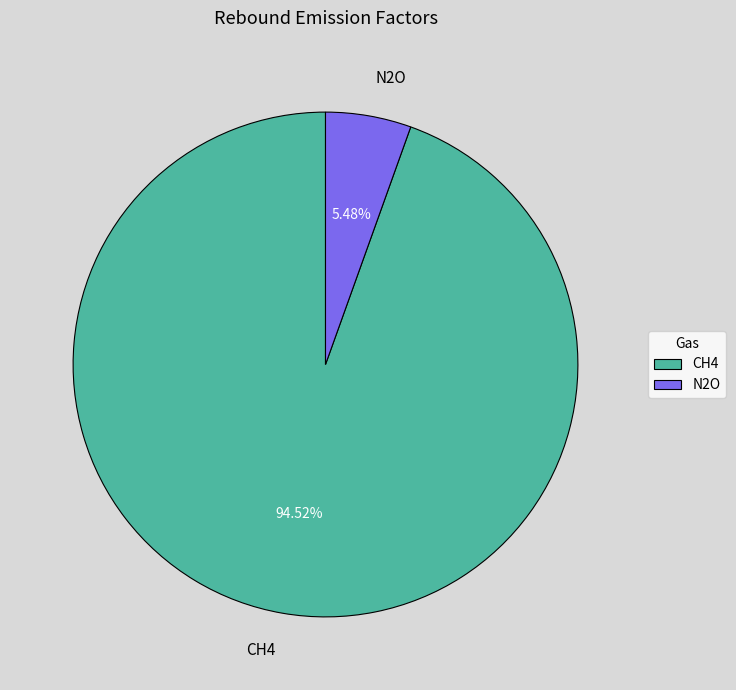

What portion of the pie excludes CH4?

5.5%